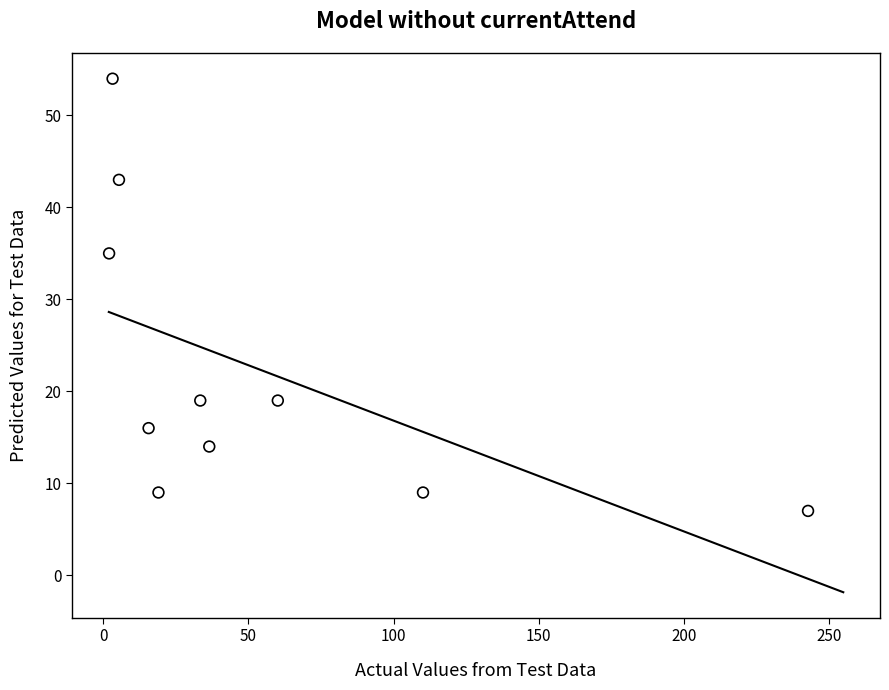

What Y value in the scatter plot is closest to 30?

35